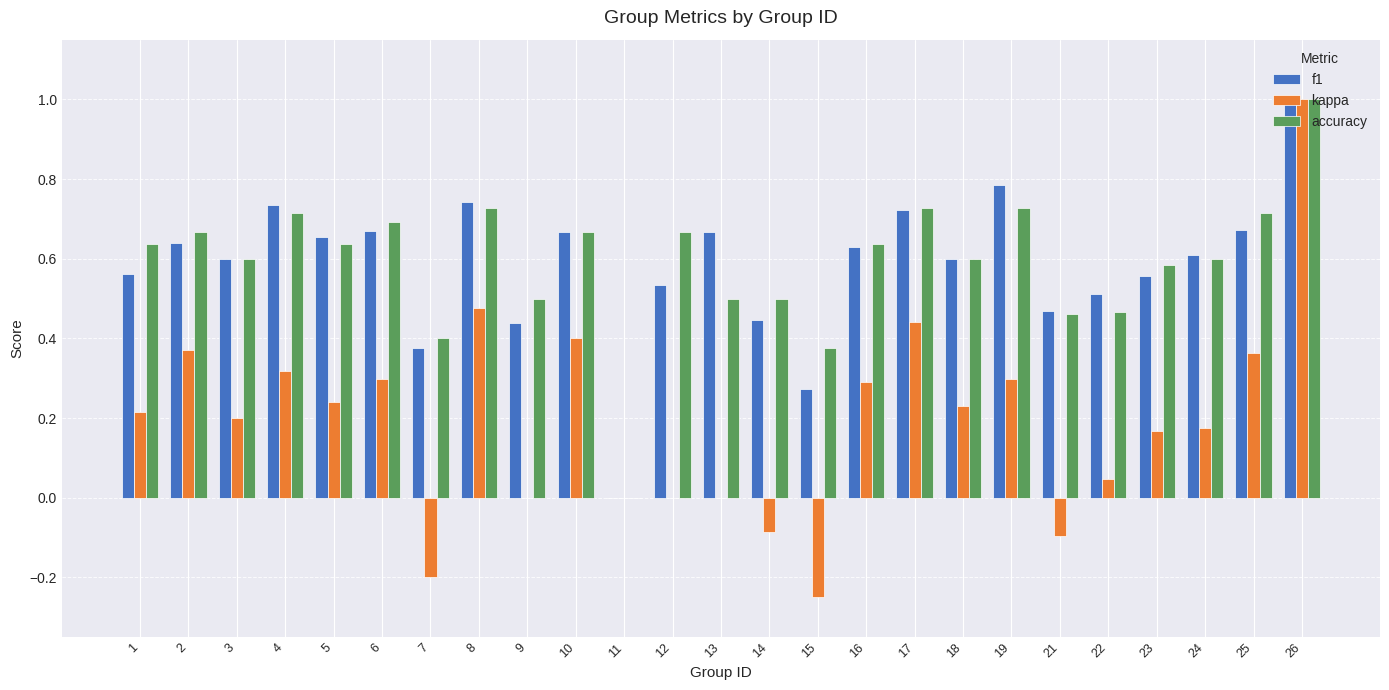

Which series changed the most between 24 and 26?

kappa